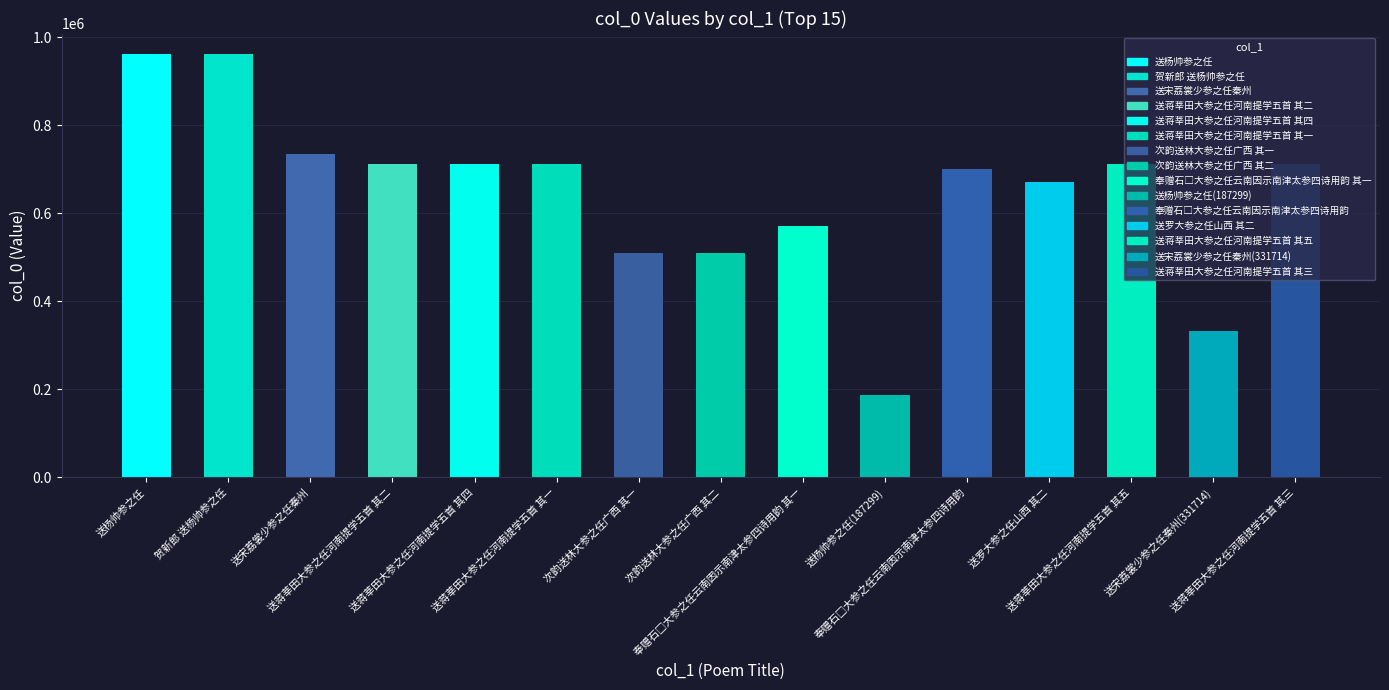

Count the number of categories in the chart.

15